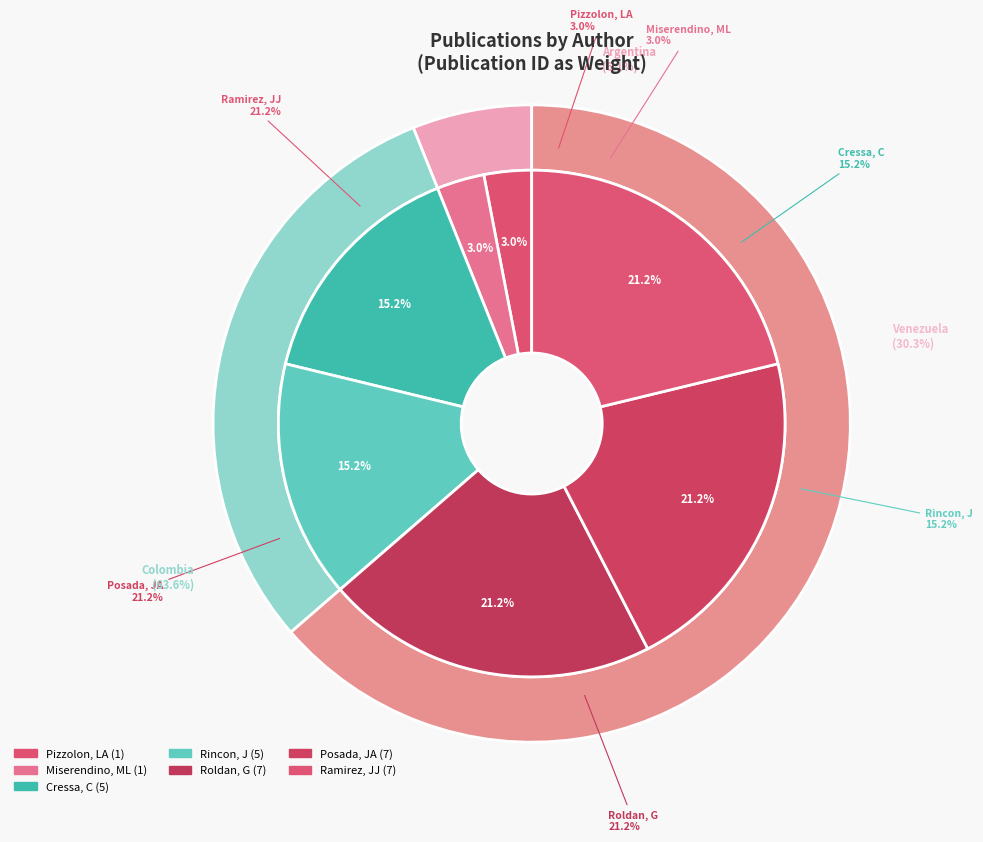

Is the sum of Cressa, C and Ramirez, JJ greater than half?

No